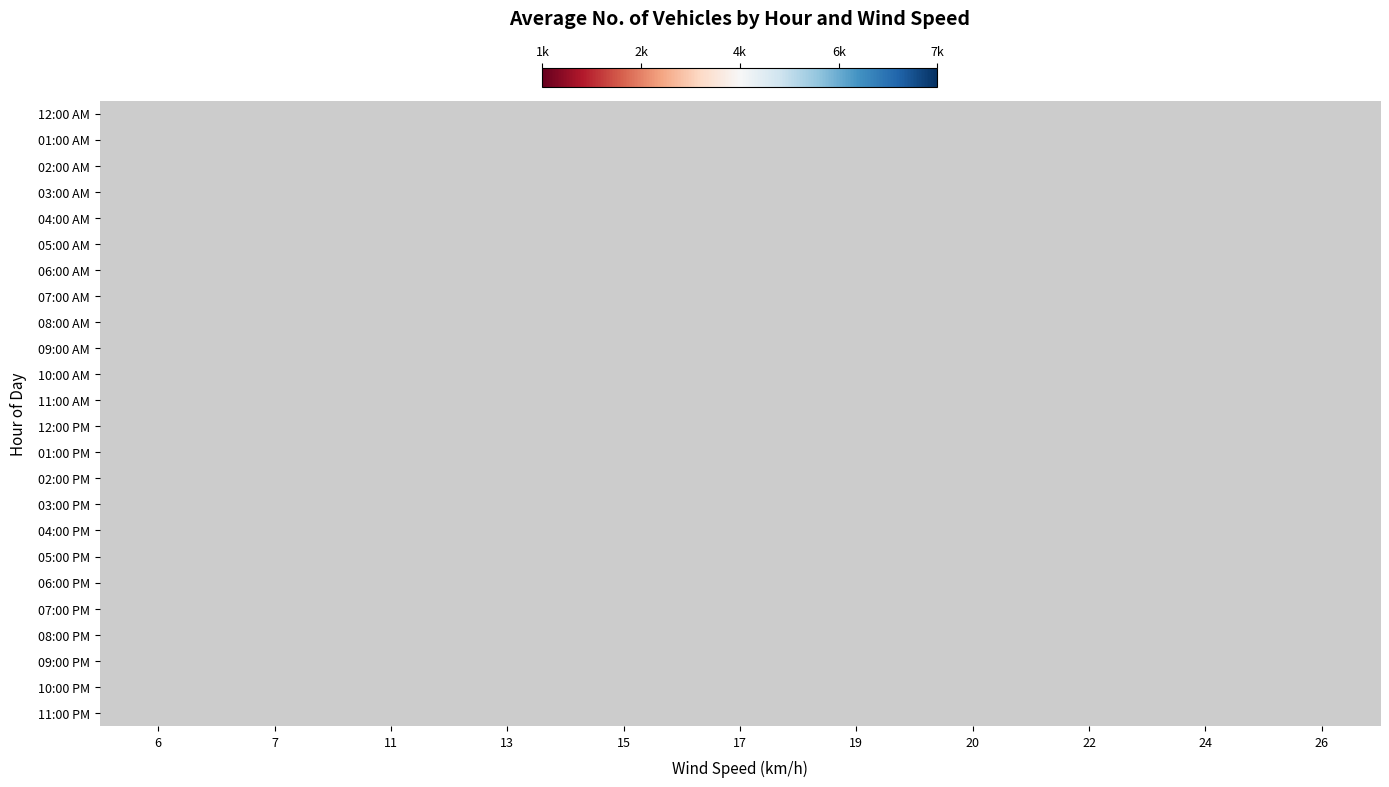

How many categories are shown in the chart?

11